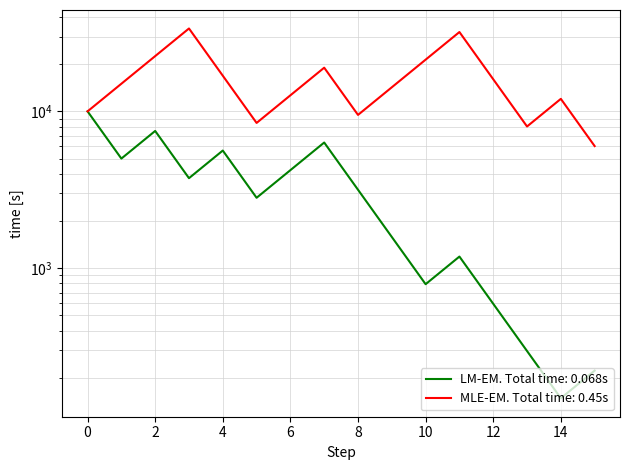

What is the sum of the Amount values at 10 and 0?

10791.0